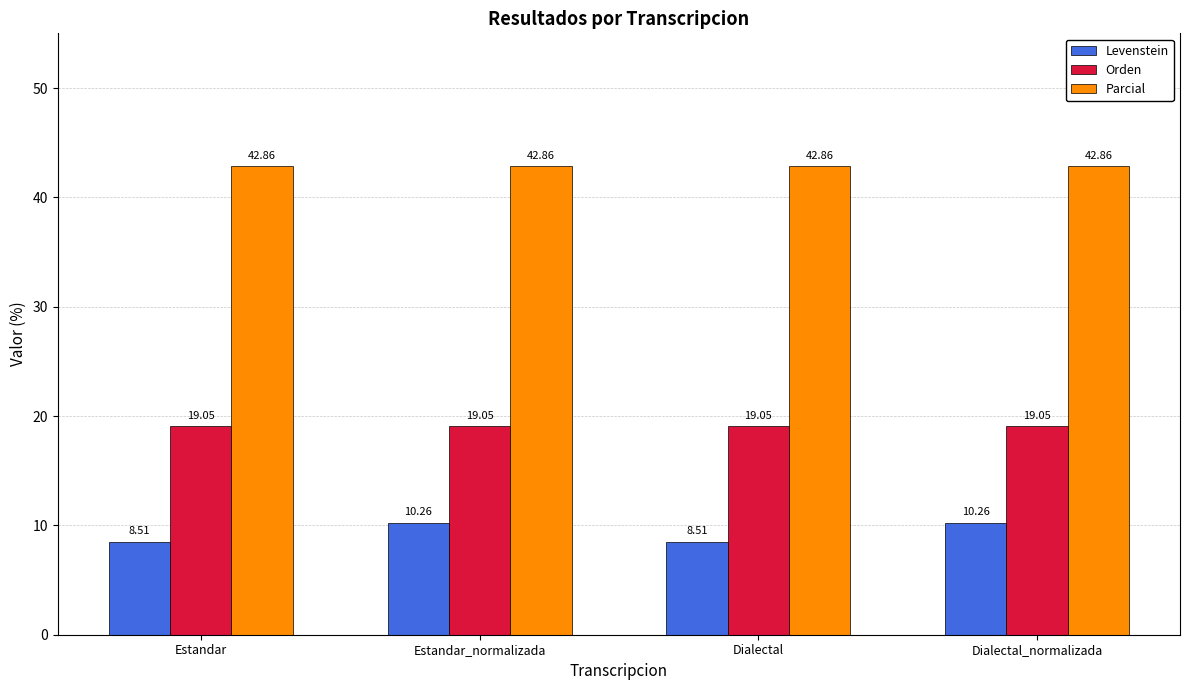

True or false: Orden has a value of 28.3 at Estandar.

False